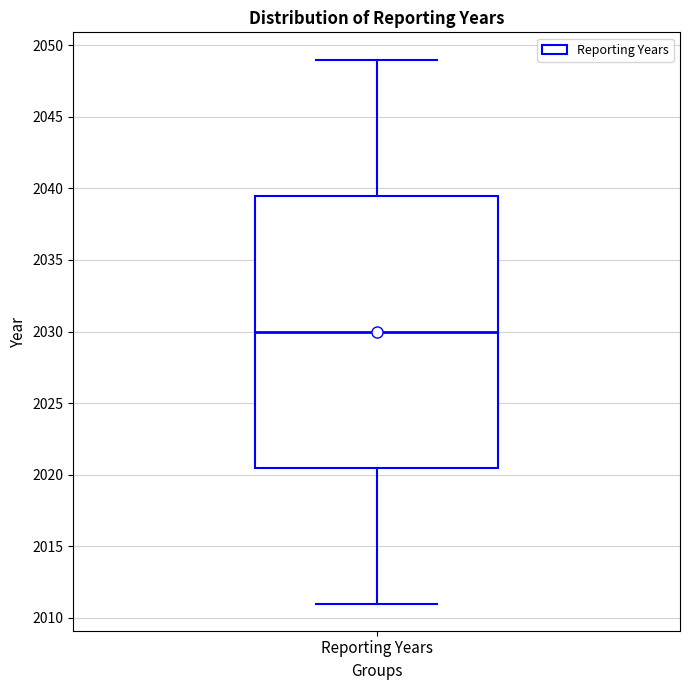

Where does the upper whisker of the box for Reporting Years end on the y-axis? The values are not printed on the chart, so give them approximately, as read against the axis.

2049.0